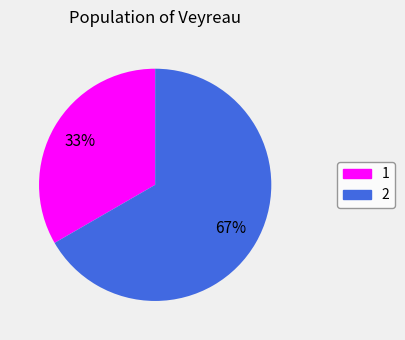

Which has a higher value, 1 or 2?

2